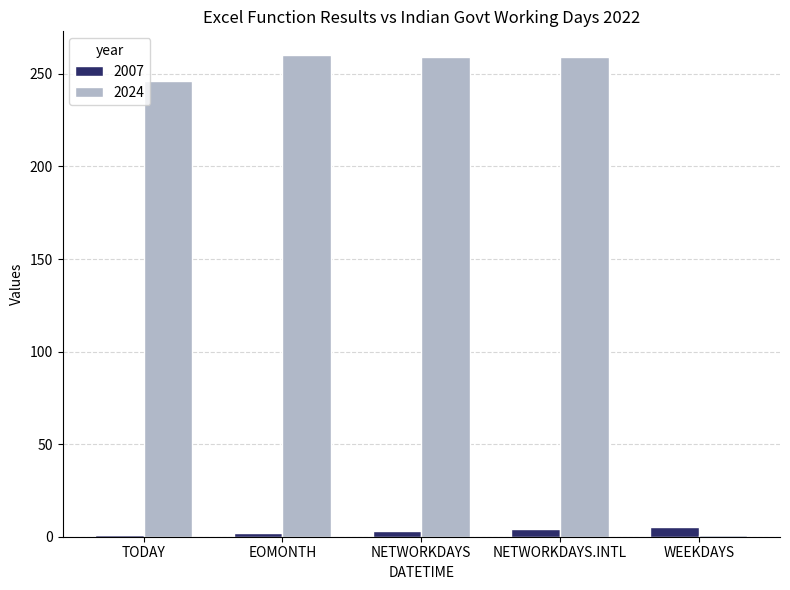

What is the difference between the maximum and minimum values in the 2024 series?

259